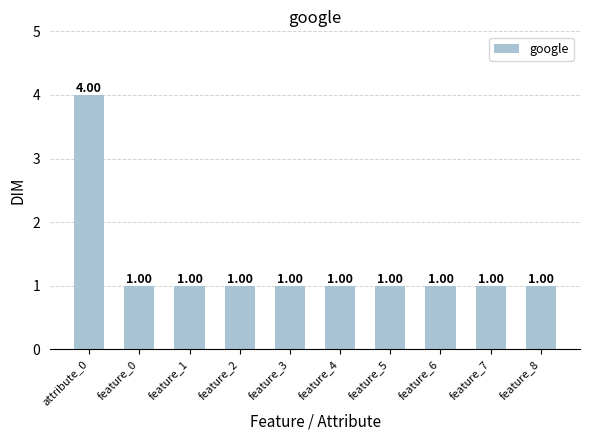

What is the sum of all values?

13